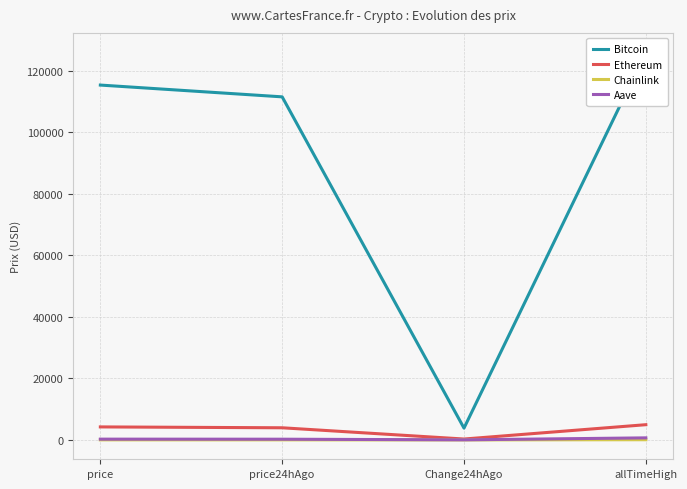

At which label does Chainlink first exceed 18?

price